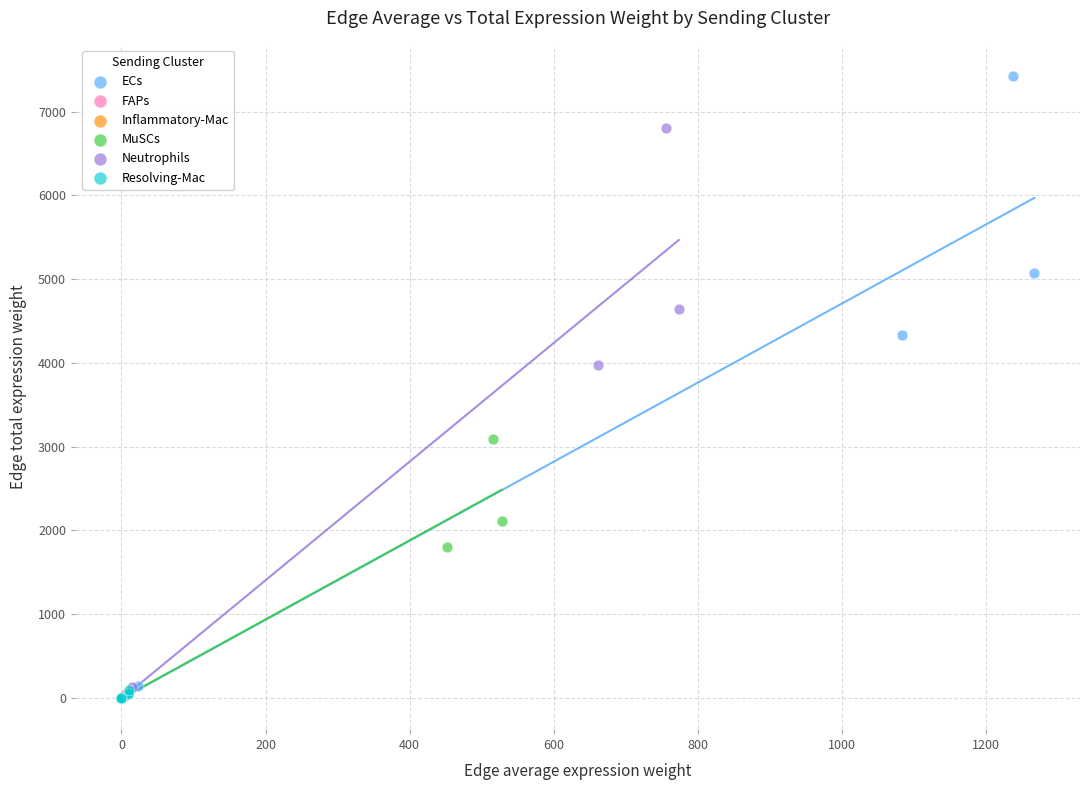

Which series has the widest spread of Y values?

ECs